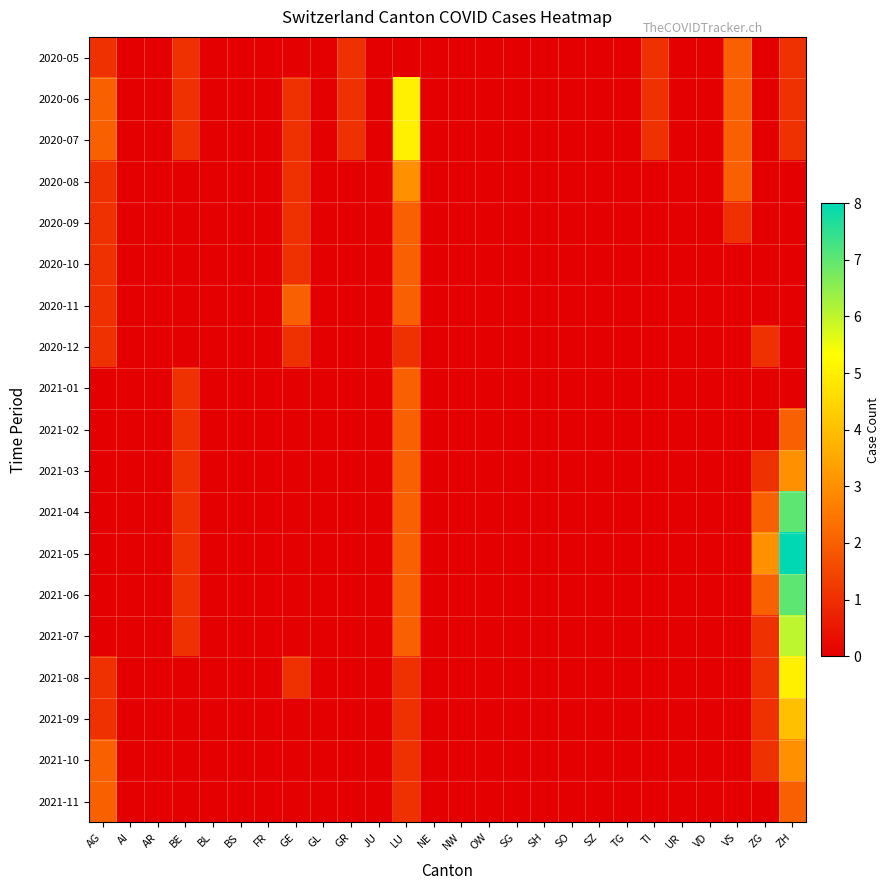

At which category is the sum across all series the highest?

ZH